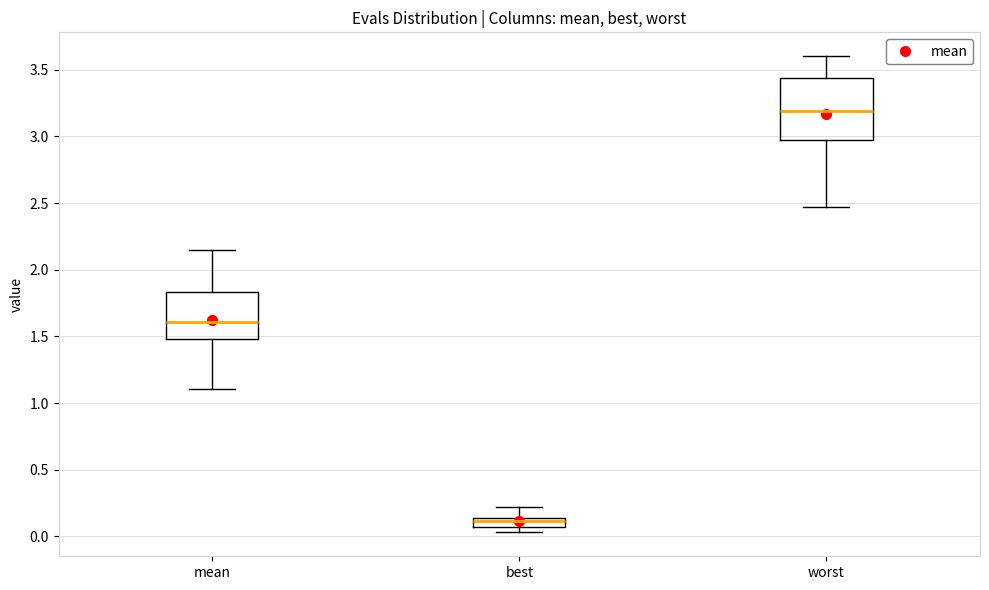

Comparing the boxes themselves (not the whiskers), which one is the tallest?

worst